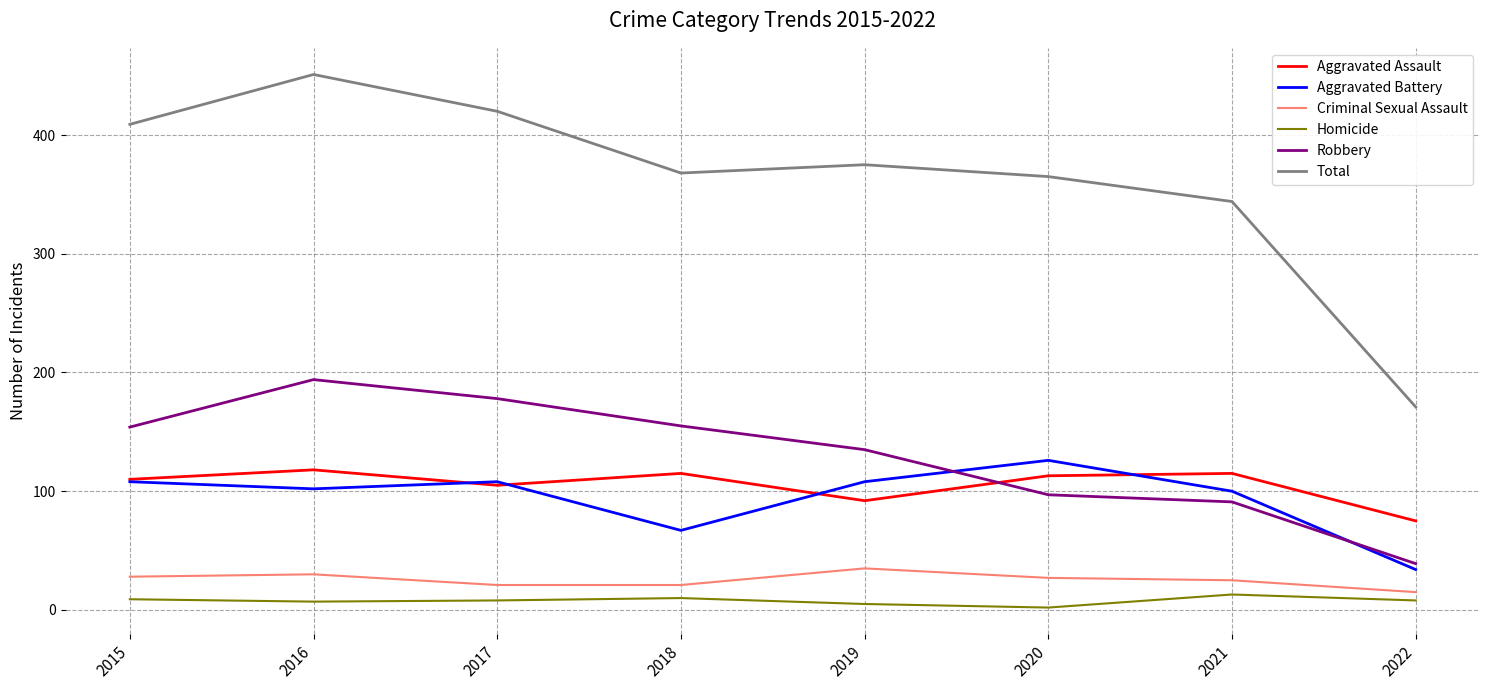

The Homicide series shows 13 at 2021. True or false?

True